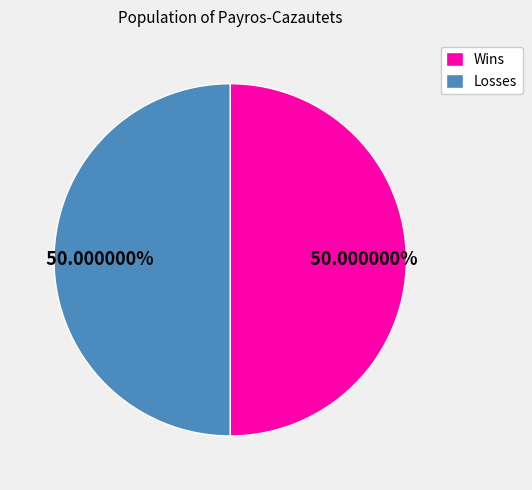

Do Losses and Wins together represent more than half of the pie?

Yes